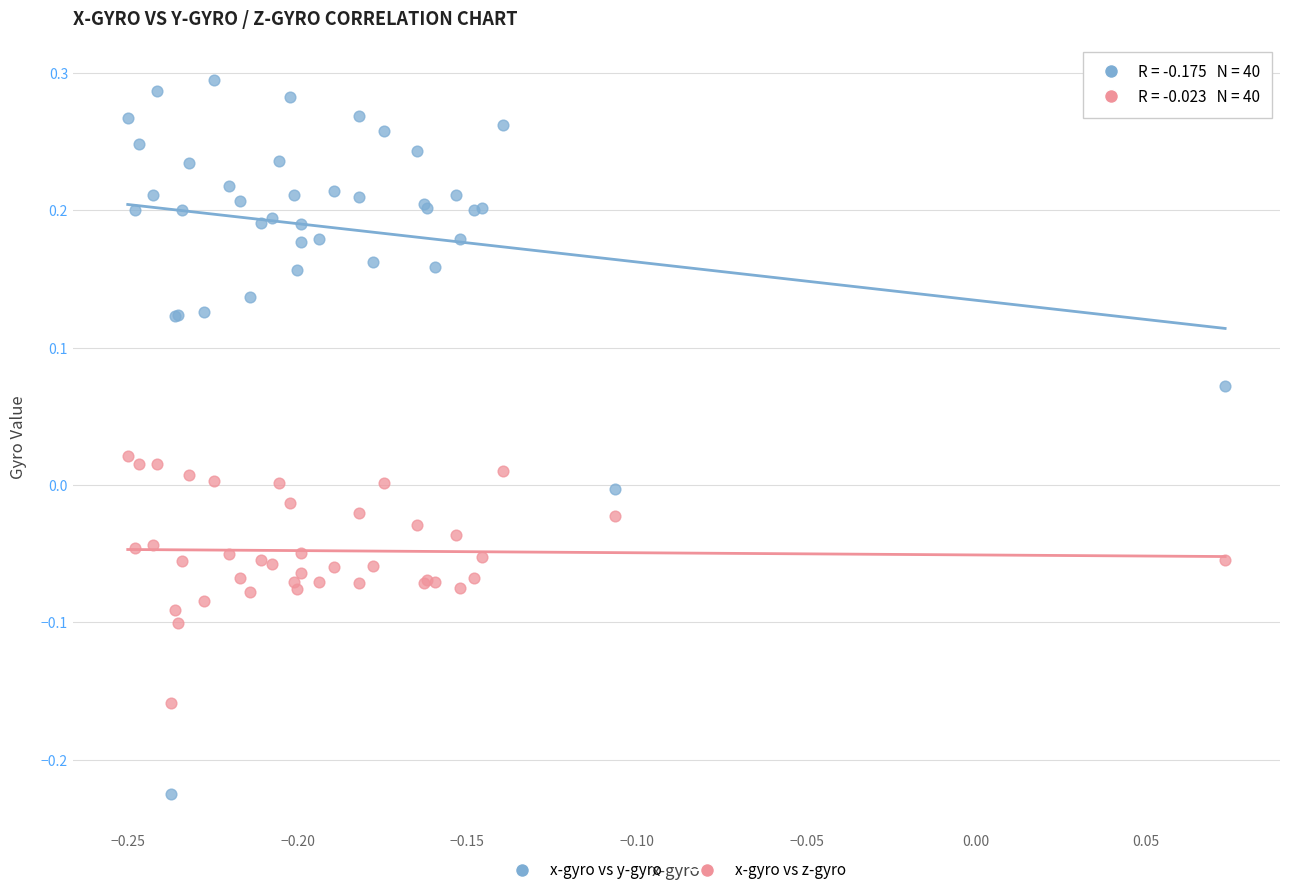

Which series contains the lowest Y value?

x-gyro vs y-gyro